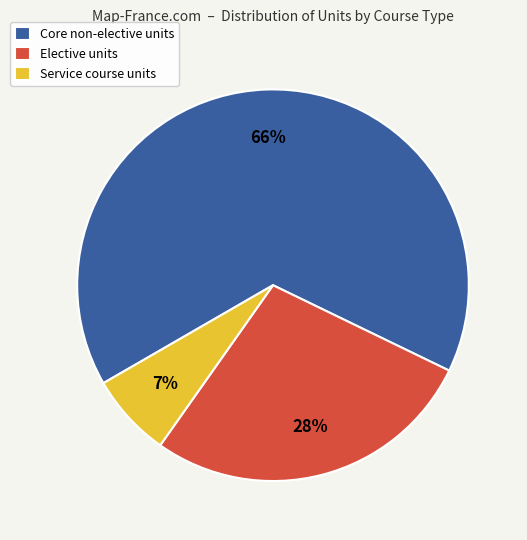

To the nearest percent, what portion does Service course units represent?

7%